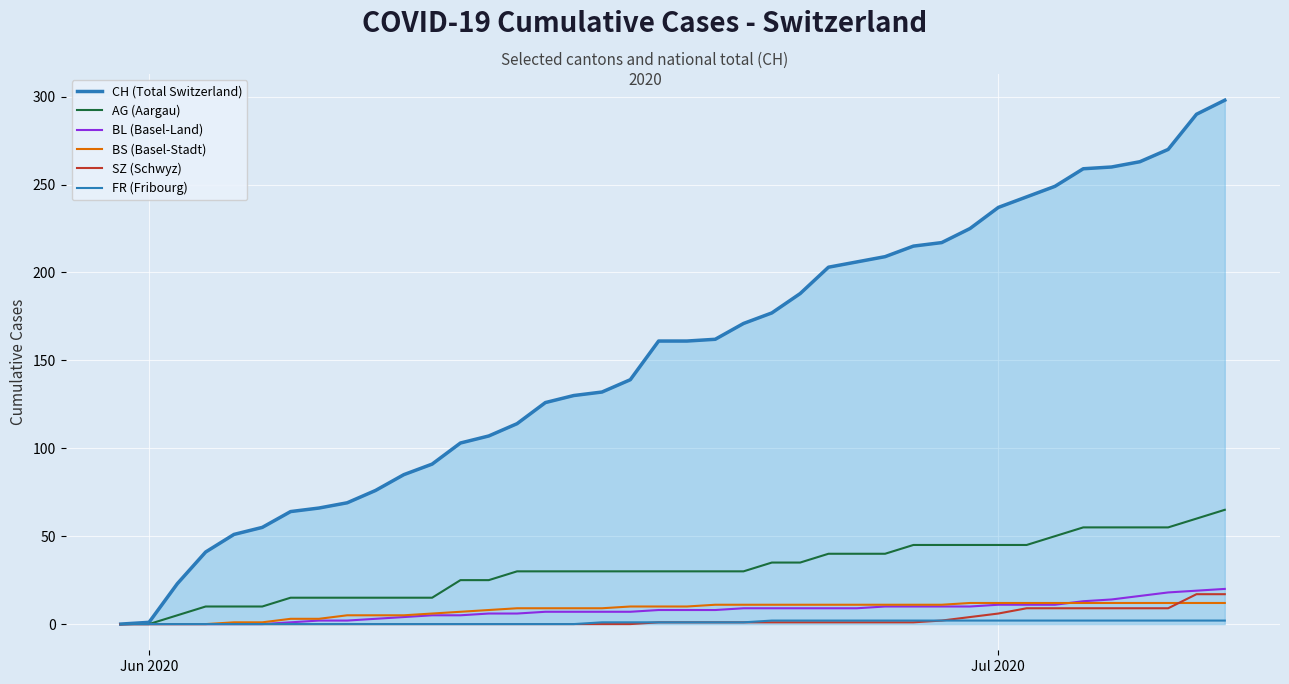

How many lines are shown in the chart?

6